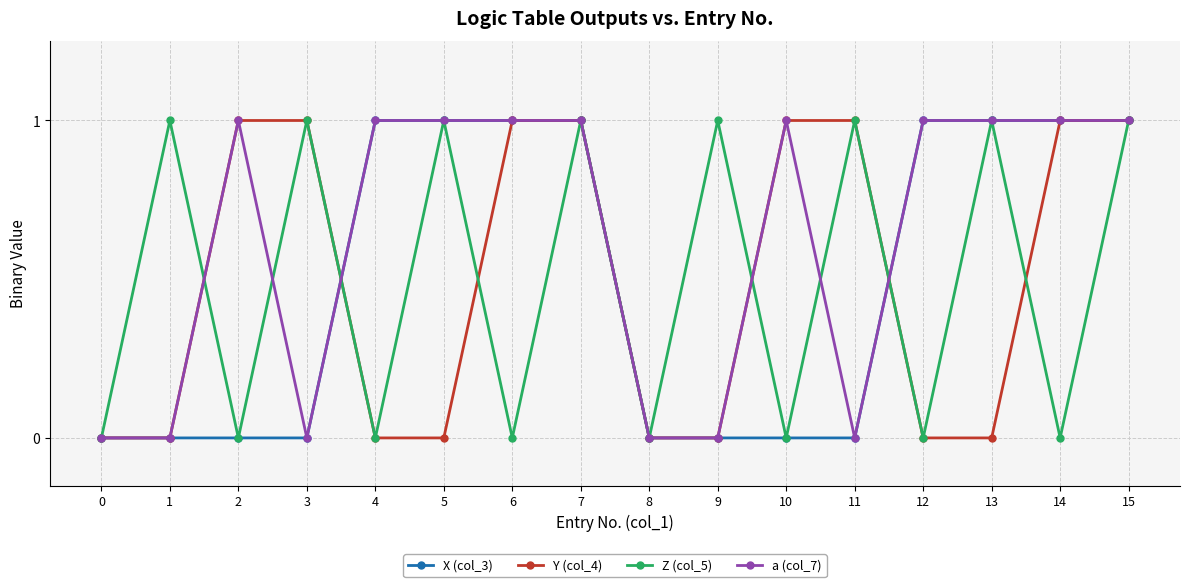

What is the total value across all series at 11?

2